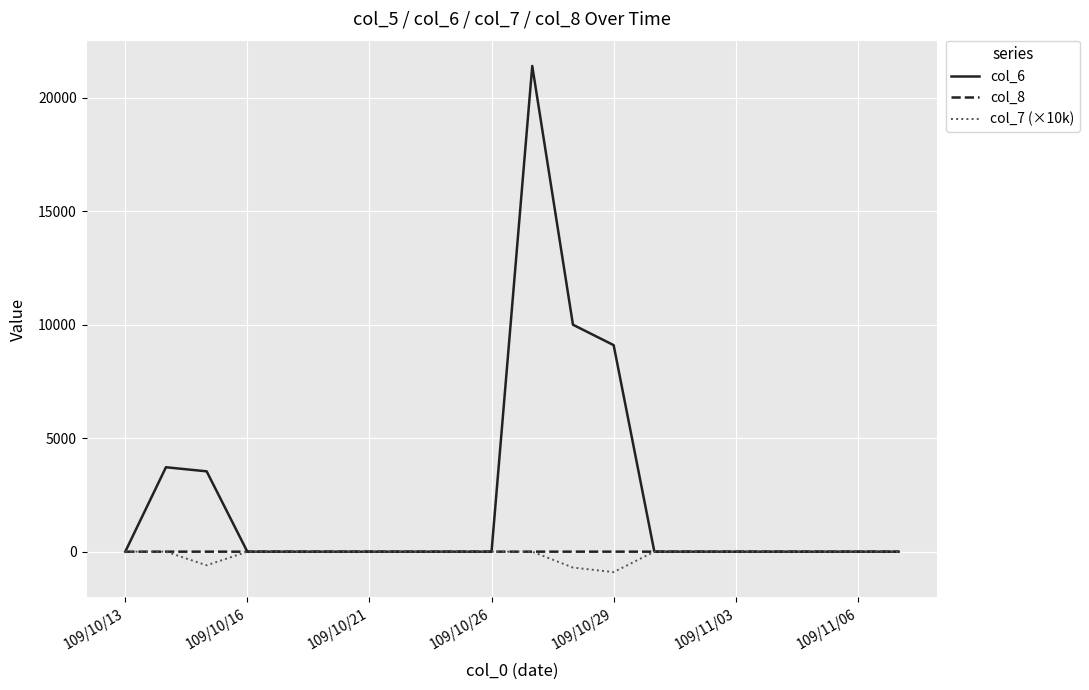

Which series has the largest range (max minus min)?

col_6